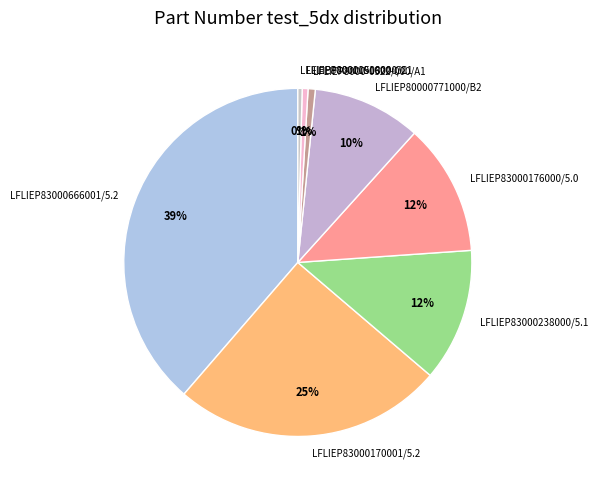

Is there a majority slice in this chart?

No